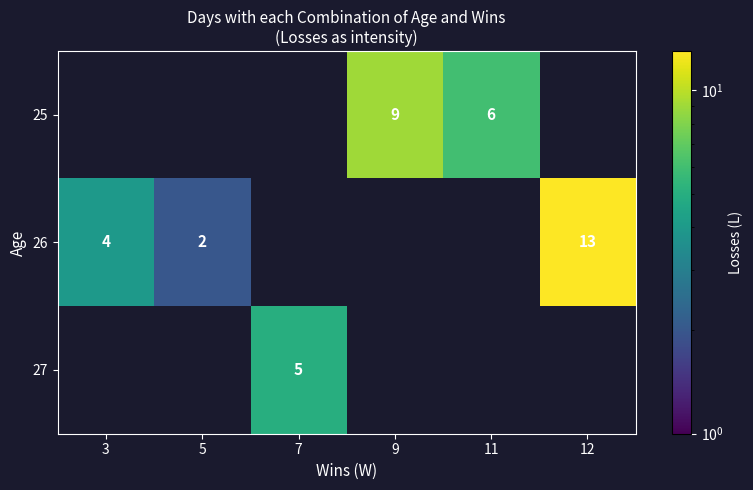

List the labels in order of 25 value, largest first.

9, 11, 3, 5, 7, 12